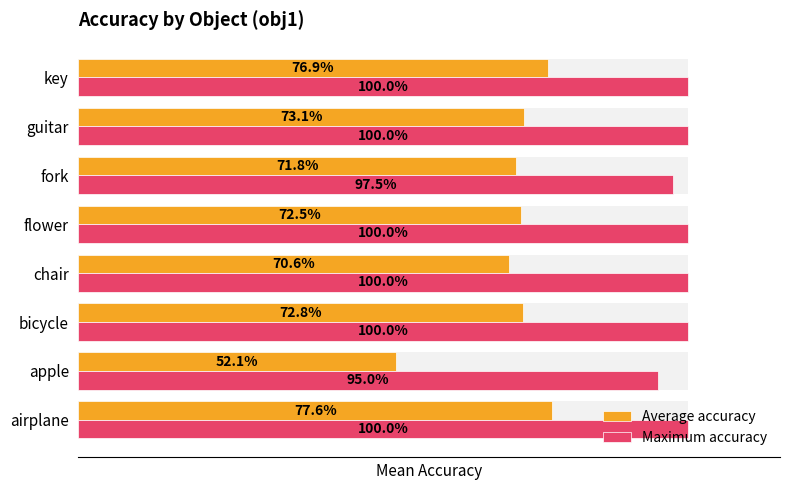

Rank the series by their average value, from lowest to highest.

Average accuracy, Maximum accuracy